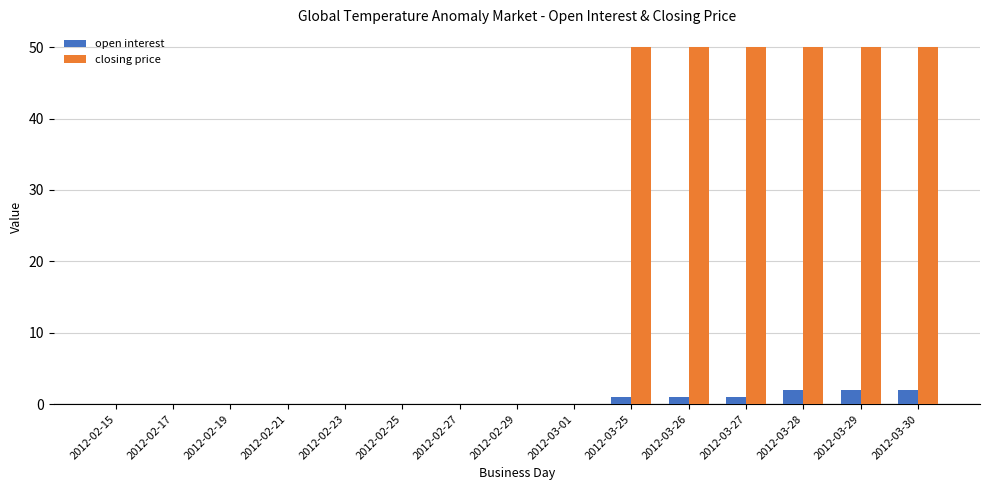

Are the bars grouped side by side (vs. stacked)?

Yes